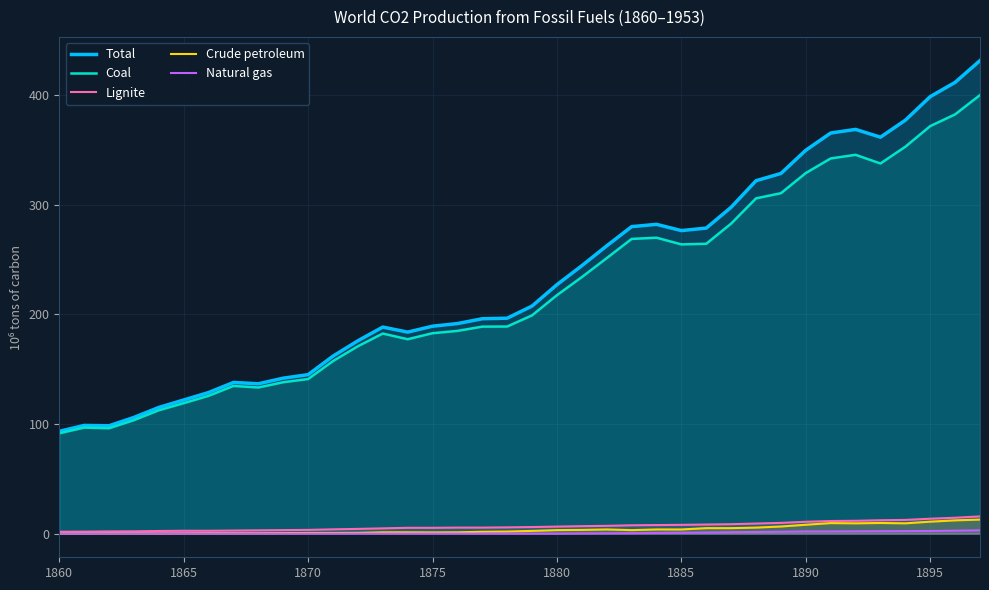

What is the highest value of the Coal series?

400.0